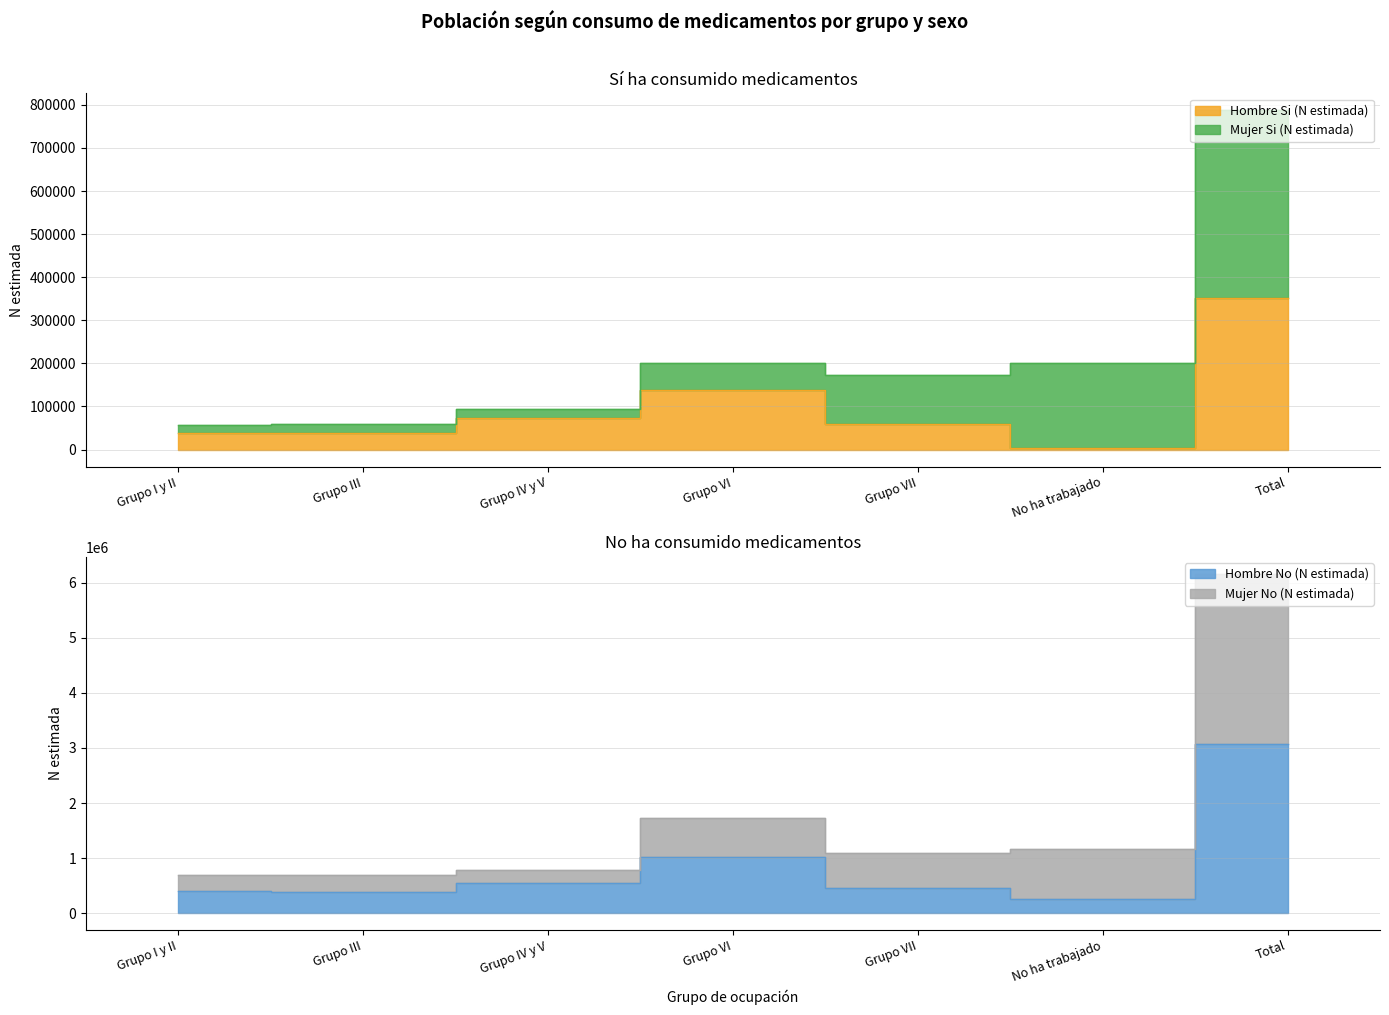

What is the lowest value of the Hombre No (N estimada) series?

262919